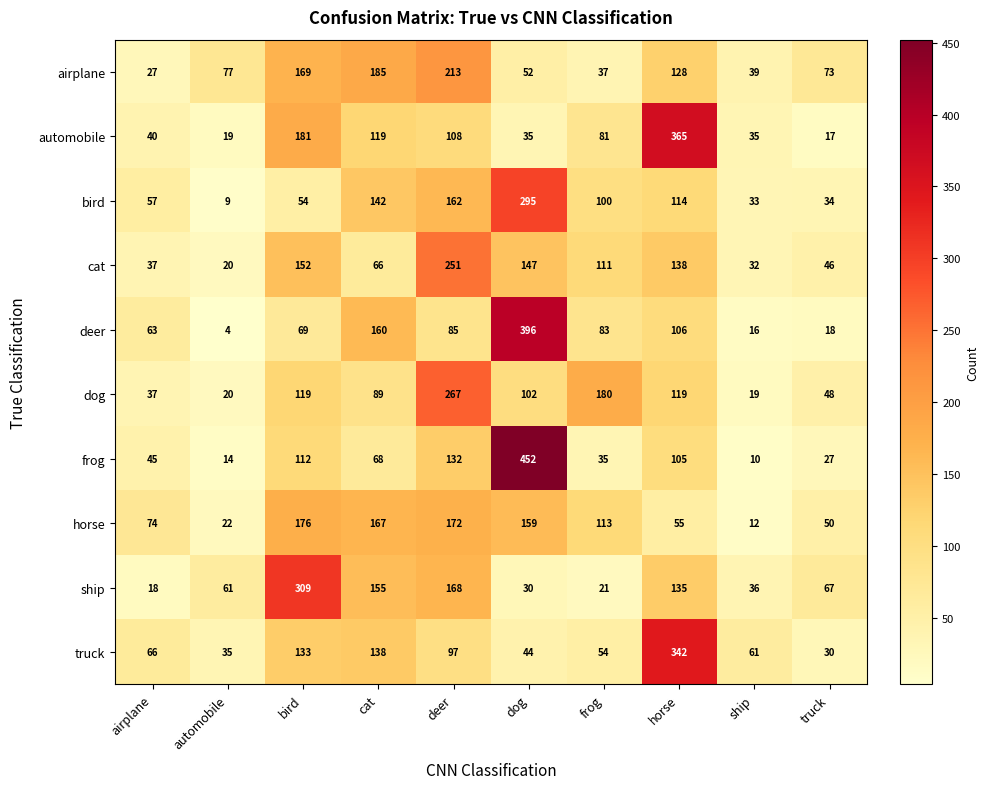

What is the difference between the truck values at cat and horse?

204